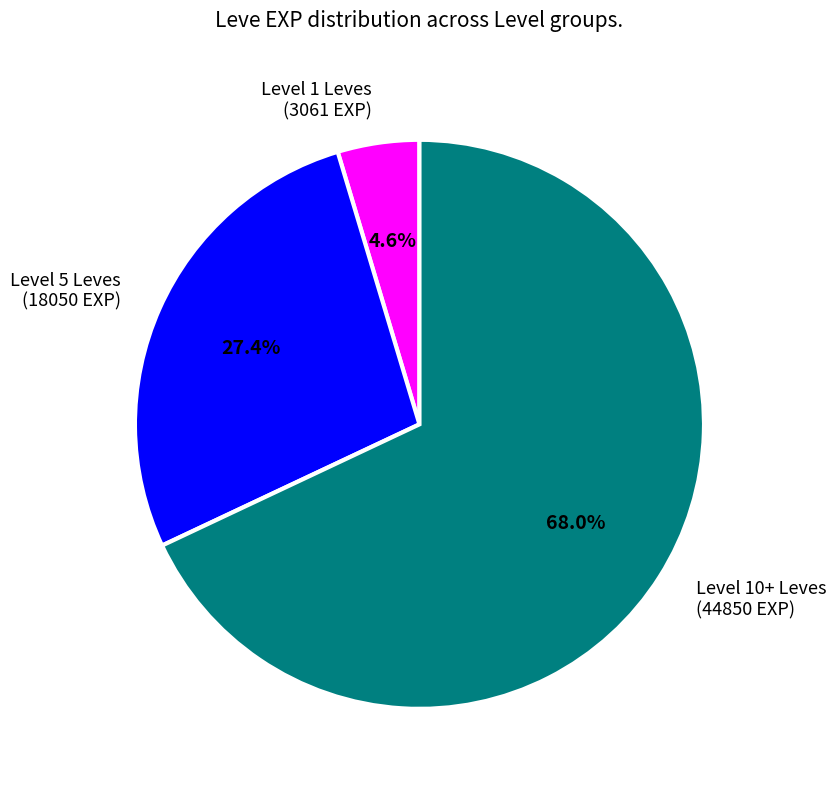

What is the majority slice?

Level 10+ Leves